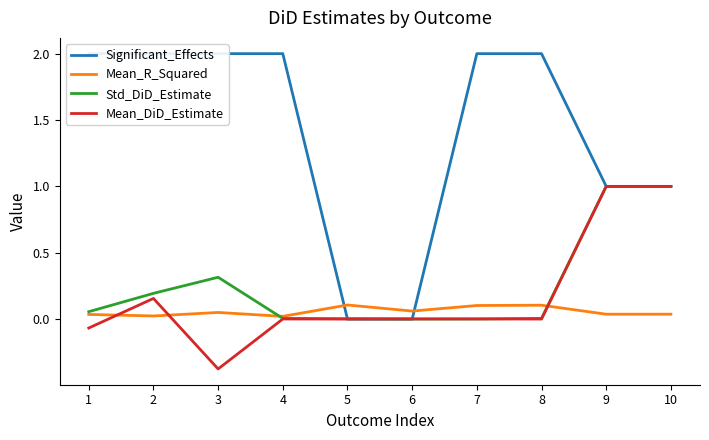

Where do Mean_R_Squared and Significant_Effects first cross each other?

4 and 5